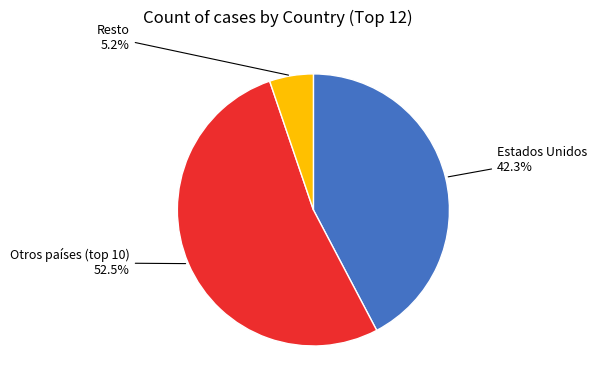

Count the number of slices in the pie.

3